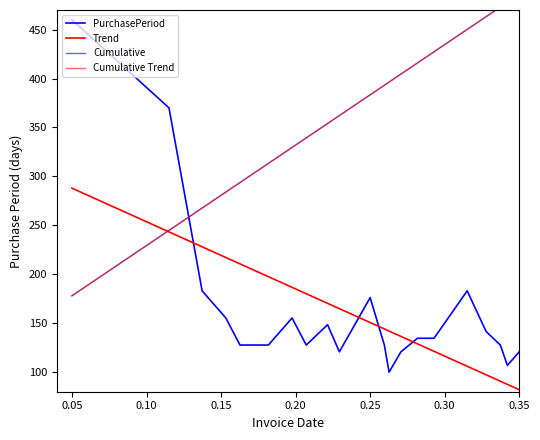

Count the number of categories in the chart.

22